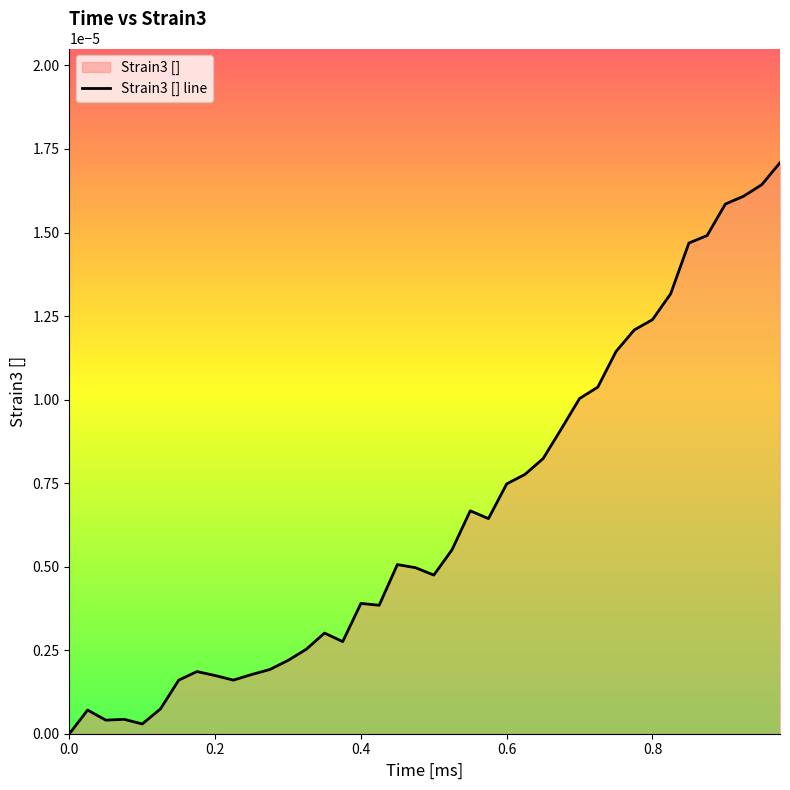

Rank the categories by value from highest to lowest.

39, 38, 37, 36, 35, 34, 33, 32, 31, 30, 29, 28, 27, 26, 25, 24, 22, 23, 21, 18, 19, 20, 16, 17, 14, 15, 13, 12, 11, 7, 10, 8, 9, 6, 5, 1, 3, 2, 4, 0